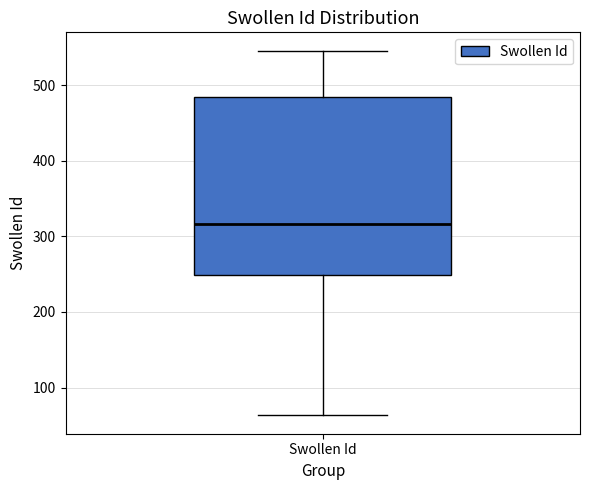

Transcribe this box plot: give where the median line is, the range the box spans, and where the two whiskers end, as read against the y-axis. The values are not printed on the chart, so give them approximately, as read against the axis.

median 320, box 250 to 490, whiskers 60 to 550